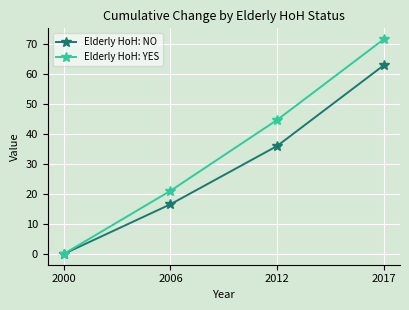

Which category has the highest value across all series?

2017